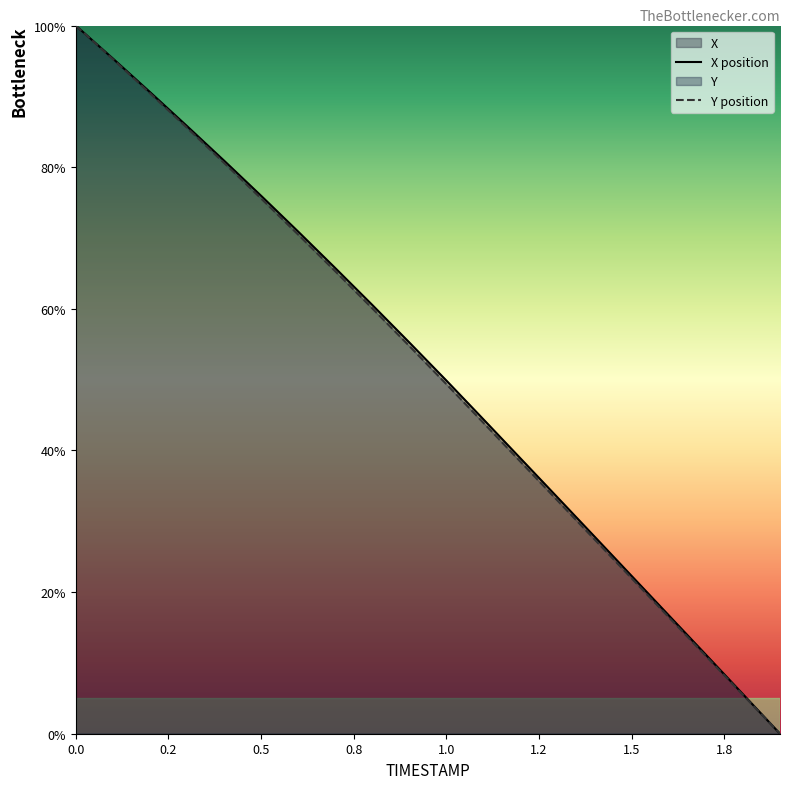

True or false: X position has a value of 36.9 at 0.0.

False